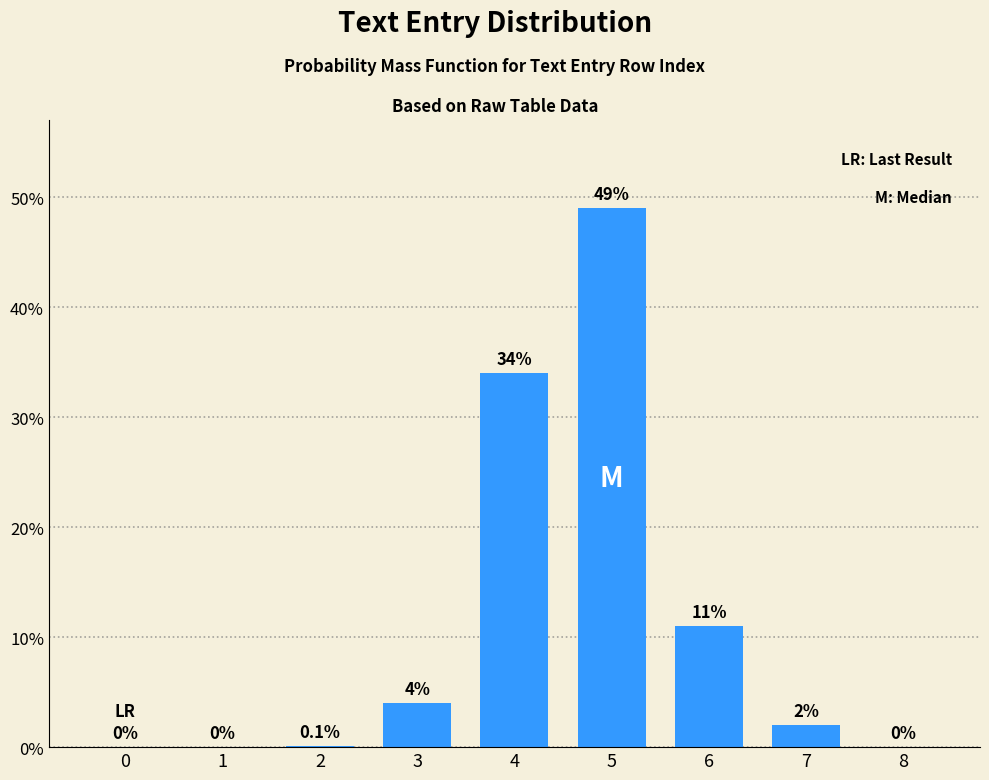

Reading right to left, transcribe all the data shown in this chart.

8=0.0	7=2.0	6=11.0	5=49.0	4=34.0	3=4.0	2=0.1	1=0.0	0=0.0